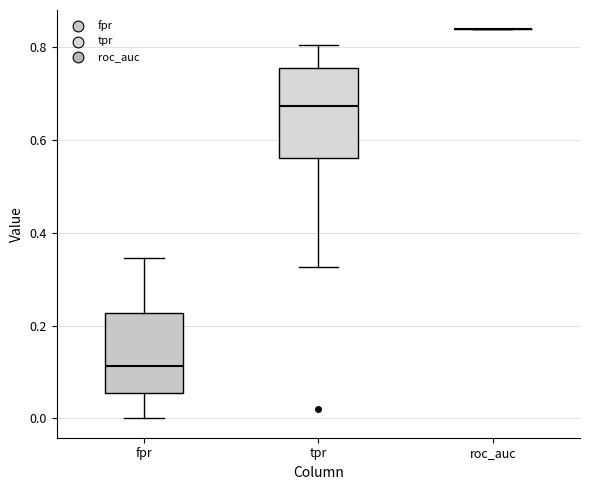

Comparing the boxes themselves (not the whiskers), which one is the tallest?

tpr